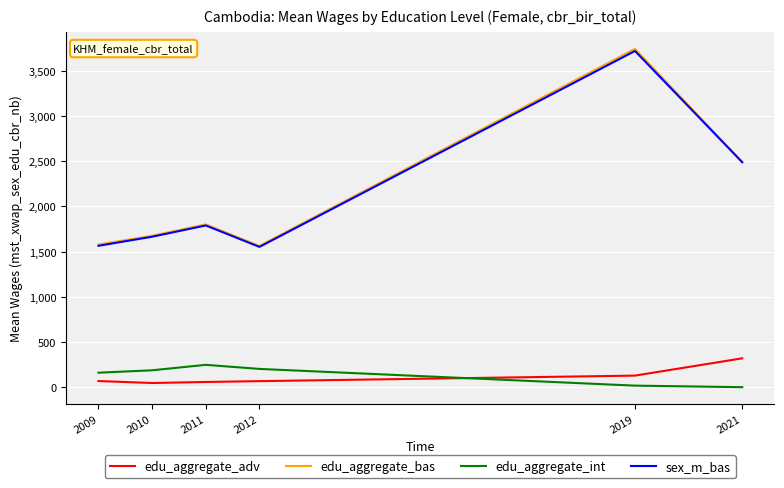

How many values in the edu_aggregate_int series are below 186?

3